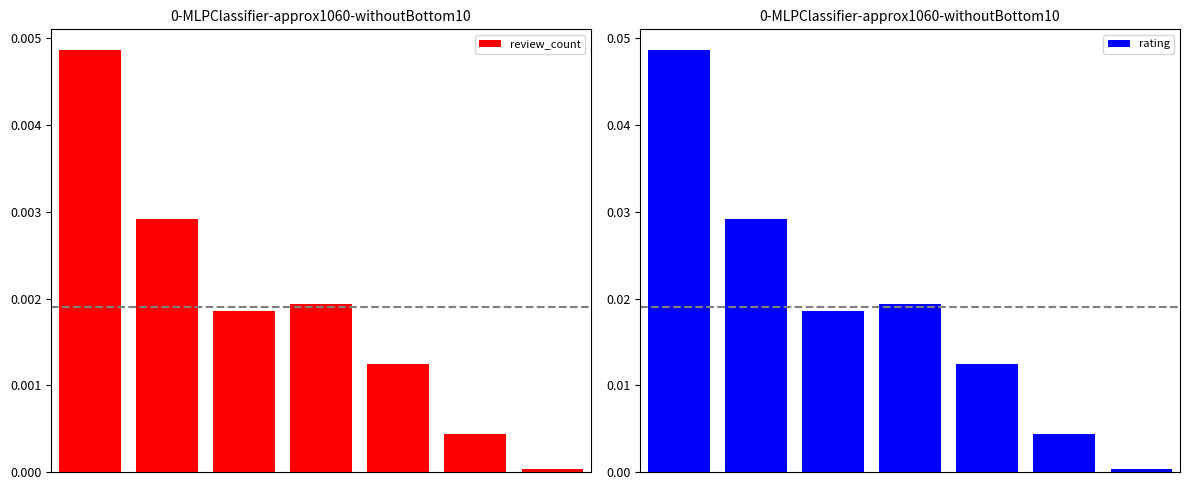

List the series in order of their overall mean, lowest first.

review_count, rating